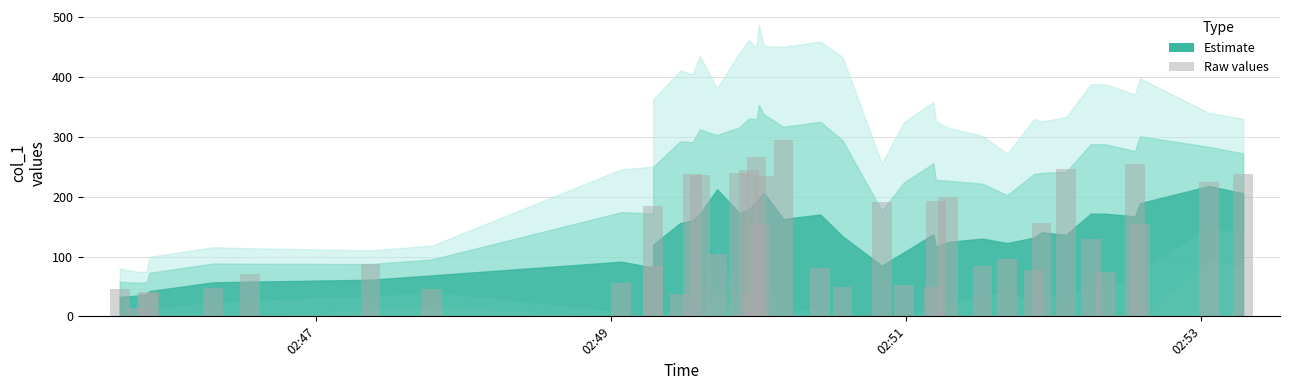

Count the number of categories in the chart.

40